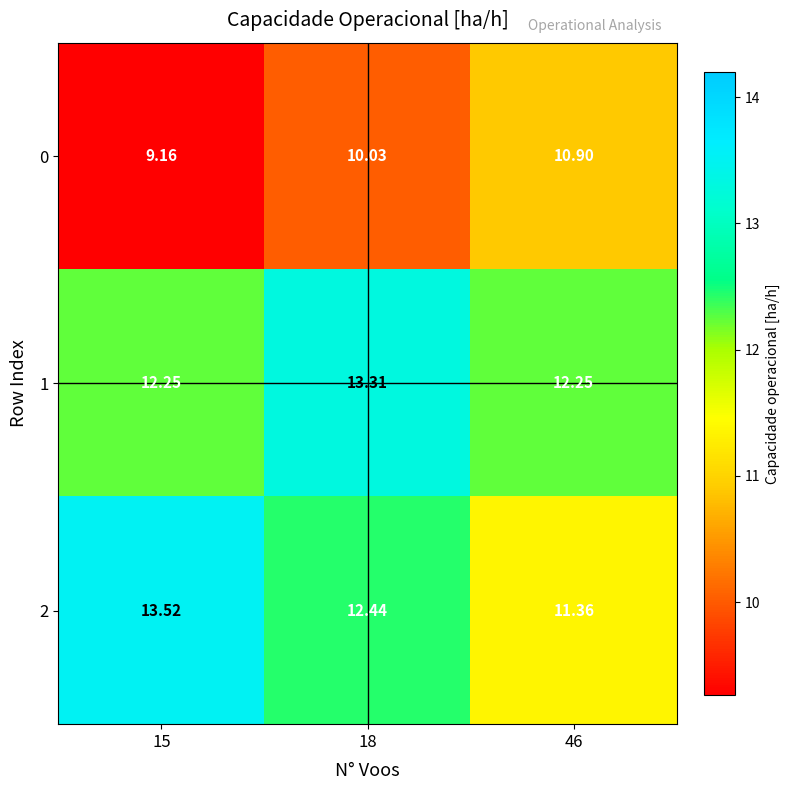

Is the value of 1 at 46 greater than the value of 2 at 15?

No